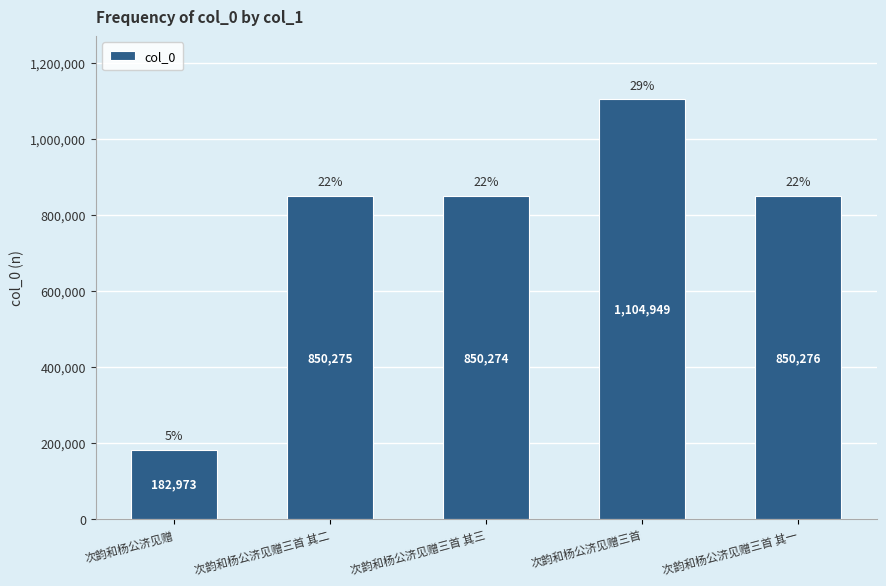

Does the chart contain any negative values?

No